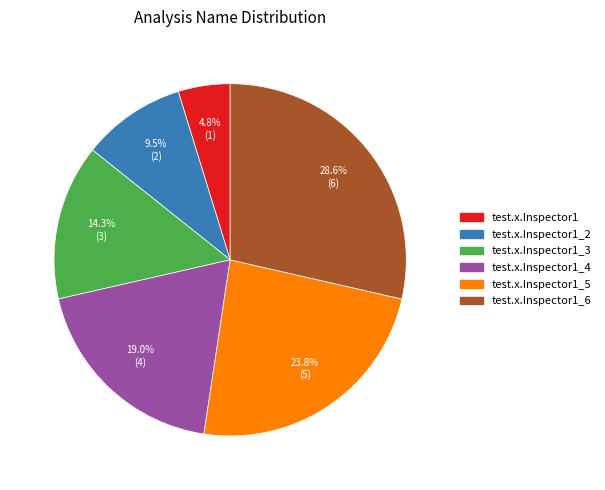

Is there a majority slice in this chart?

No